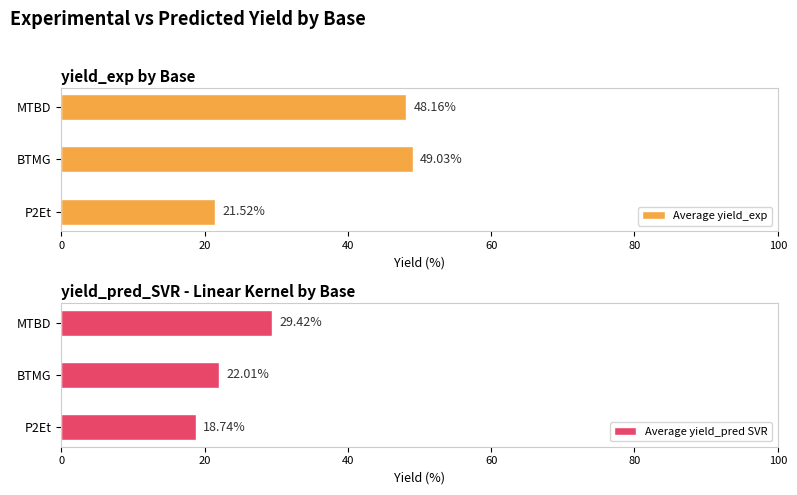

How many groups of bars are there?

3